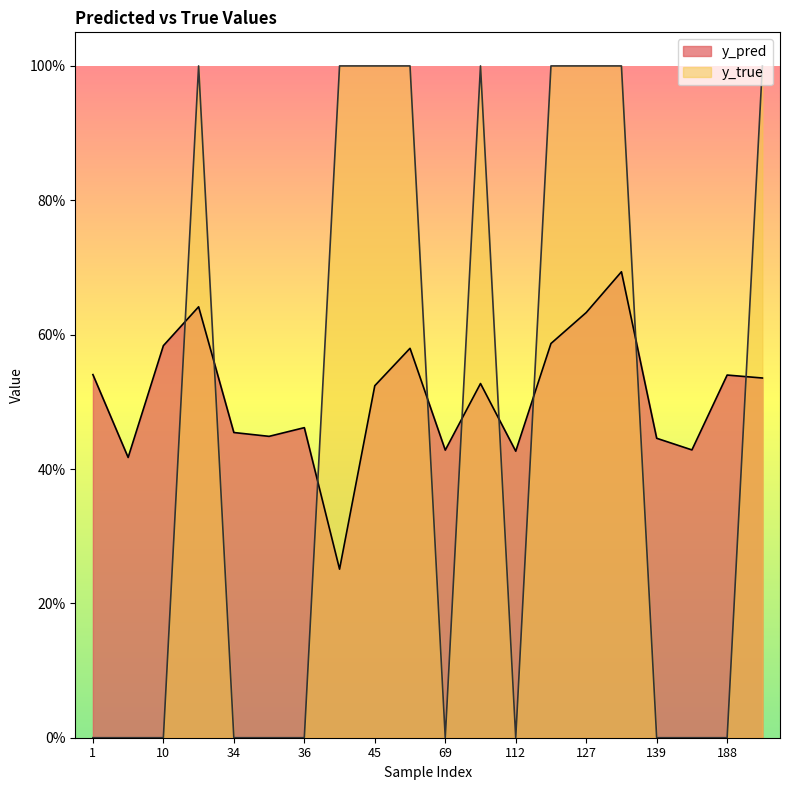

How many data points does each series have?

20